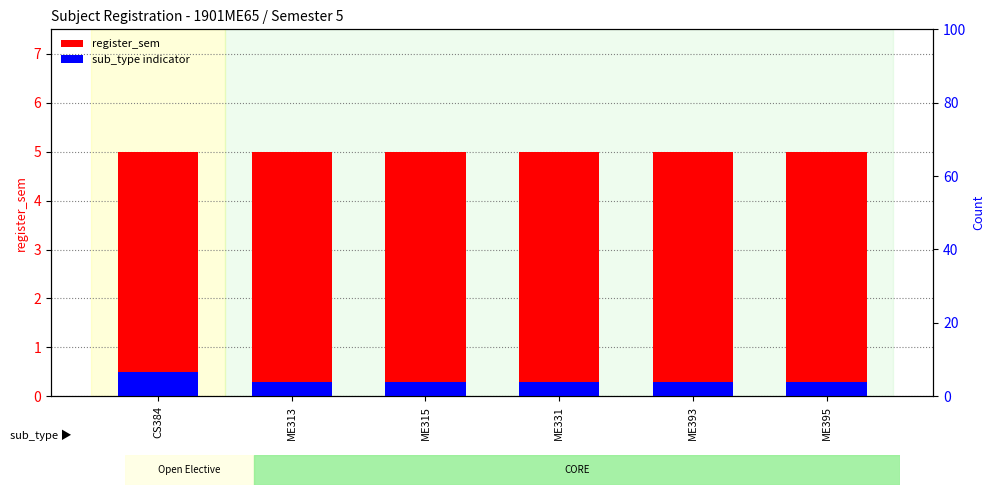

Does the chart contain any negative values?

No